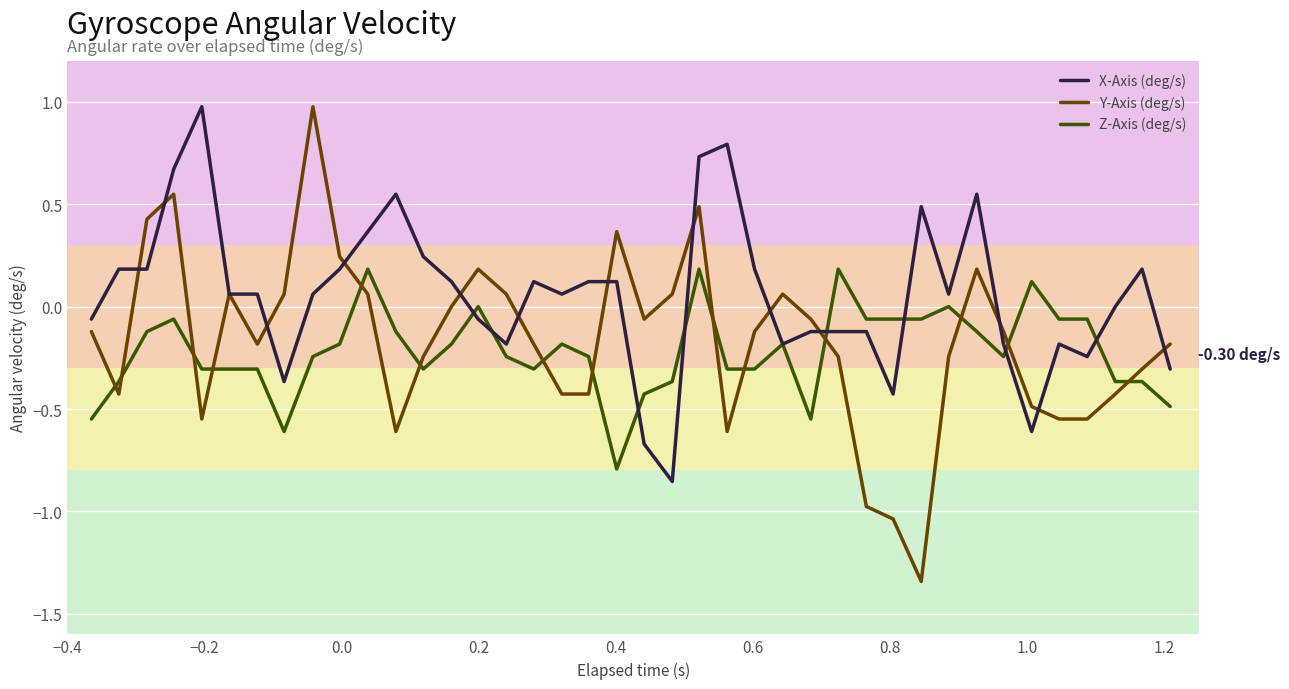

Which series has the largest total across all categories?

X-Axis (deg/s)